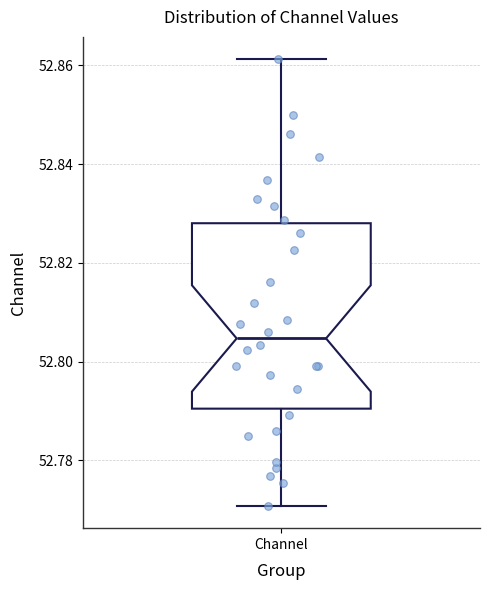

Read this box plot against the y-axis: the position of the median line, the range covered by the box, and the ends of both whiskers. The values are not printed on the chart, so give them approximately, as read against the axis.

median 52.804, box 52.790 to 52.828, whiskers 52.770 to 52.862